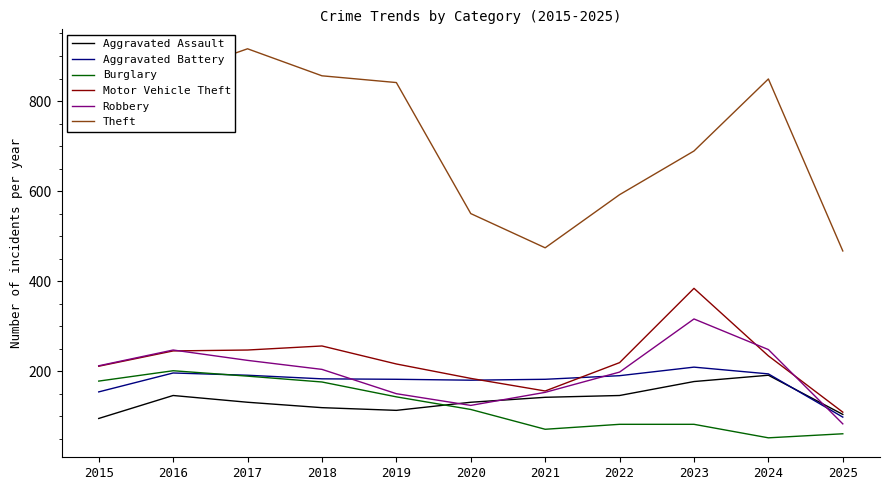

Does the chart have visible grid lines?

No